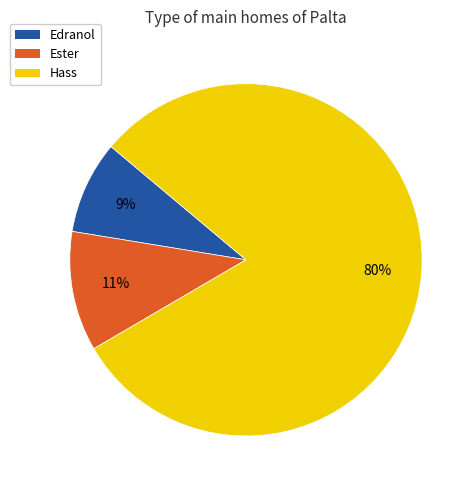

Which slice is the largest?

Hass